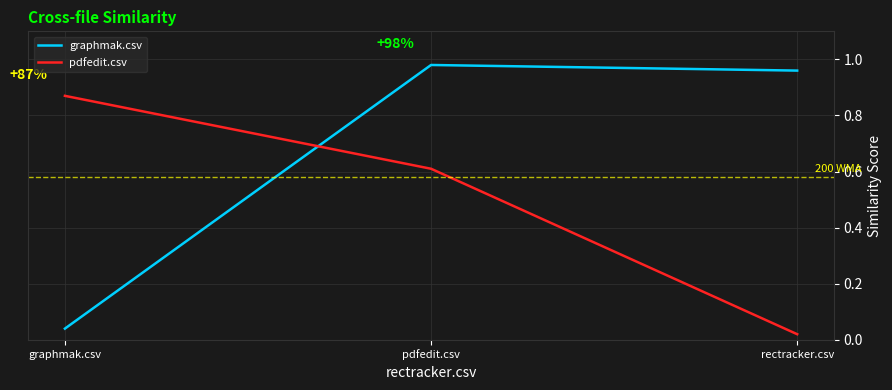

What is the average value of the pdfedit.csv series?

0.5